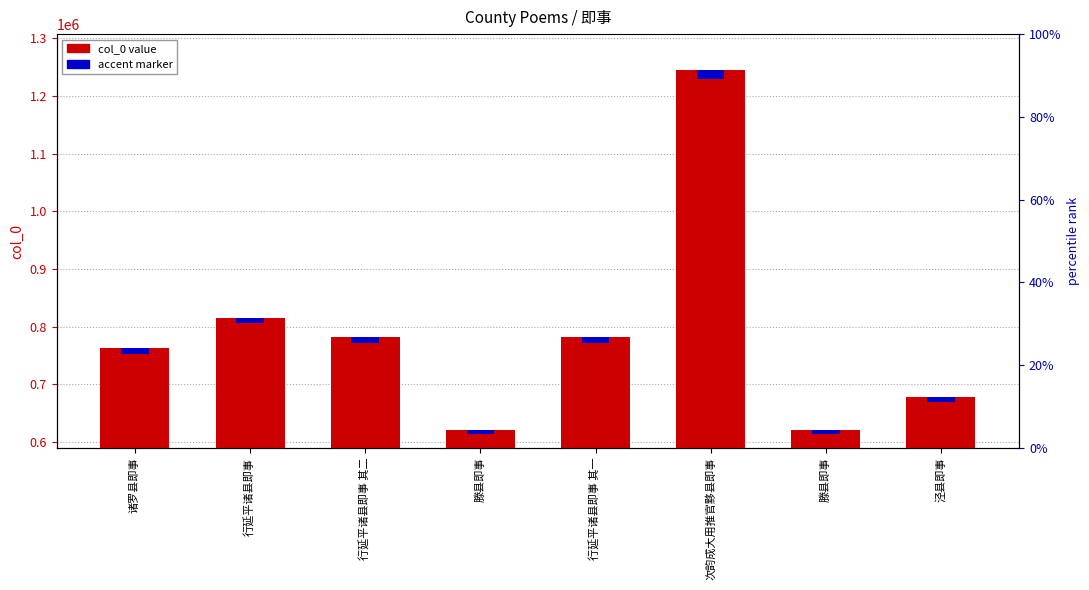

How many groups of bars are there?

8